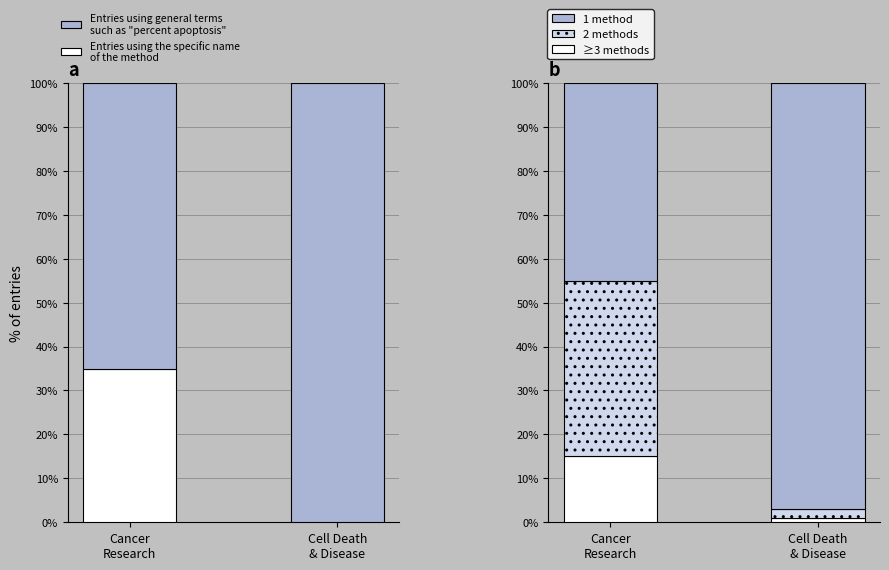

What is the label of the 1st bar from the left?

Cancer
Research